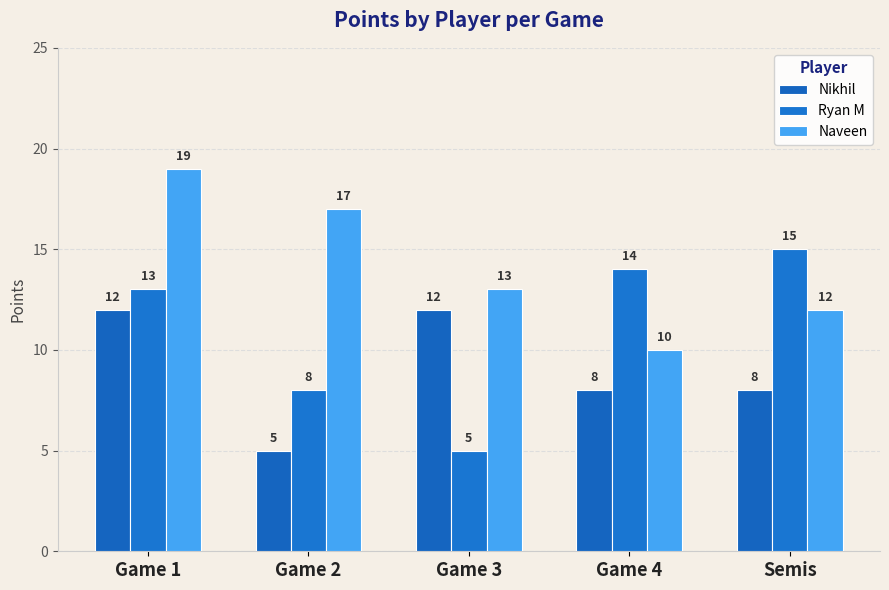

What is the difference between the second highest and minimum values in the Nikhil series?

7